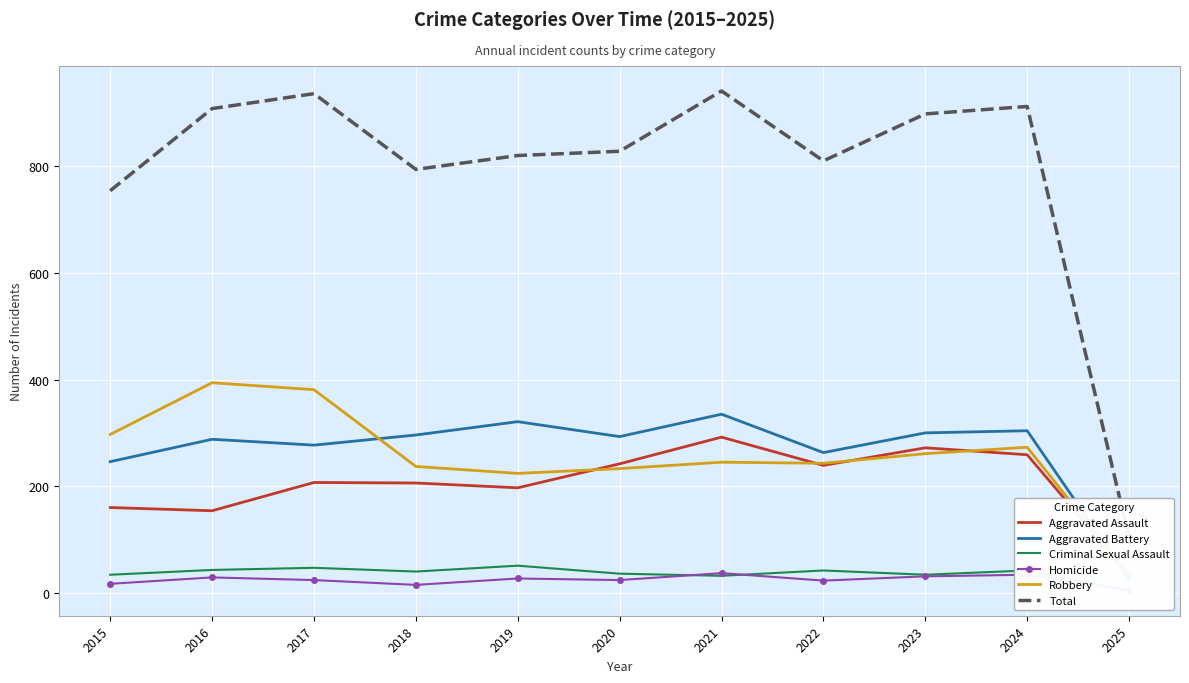

Is it true that Criminal Sexual Assault equals 32 at 2021?

True